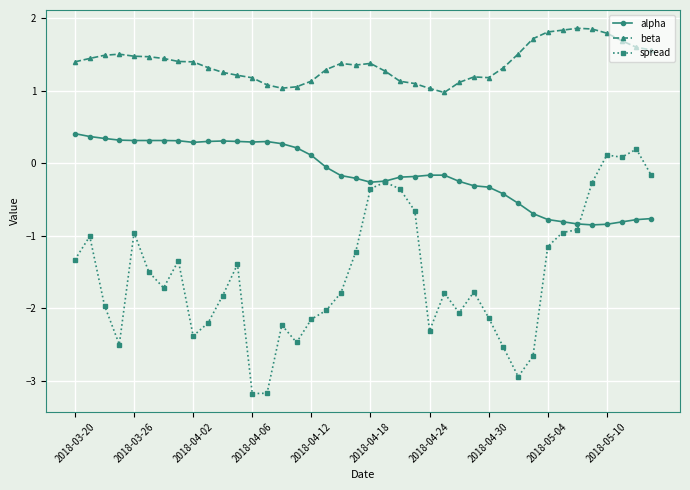

Which series has the largest total across all categories?

beta